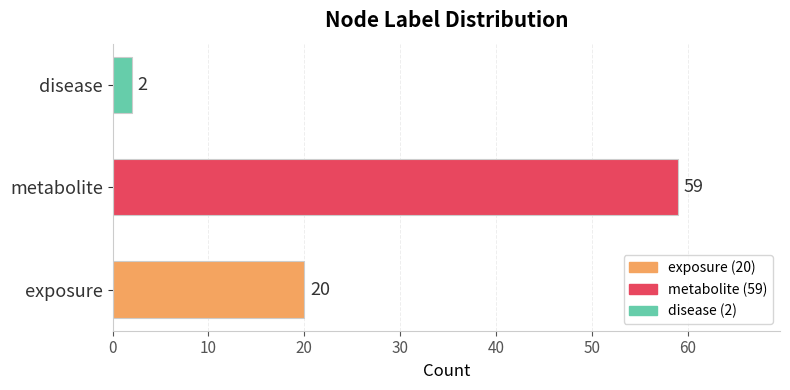

What is the sum of all values?

81